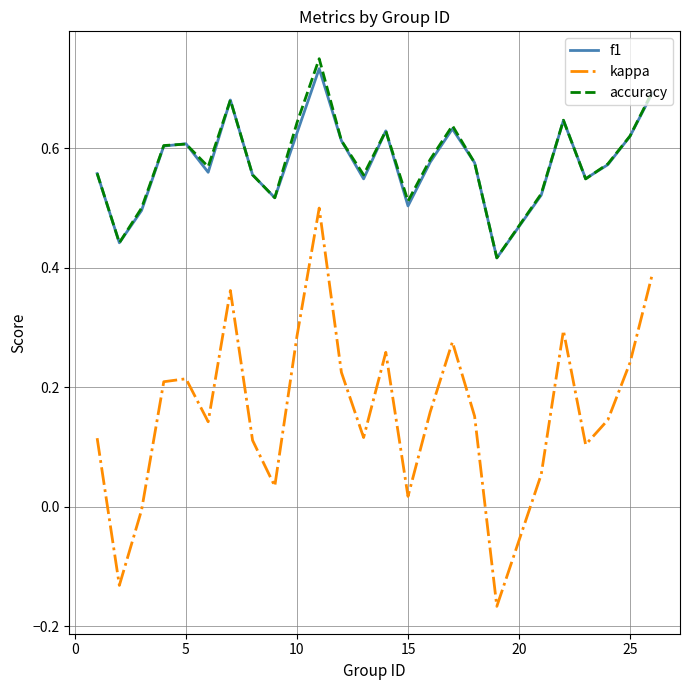

Which series has the largest range (max minus min)?

kappa